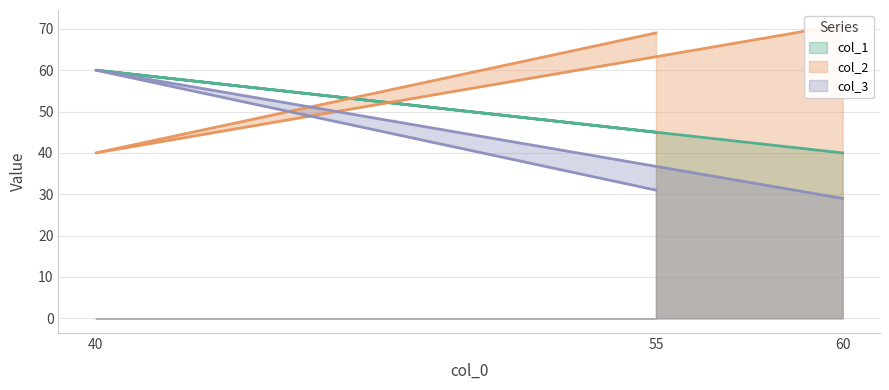

How many lines are shown in the chart?

3